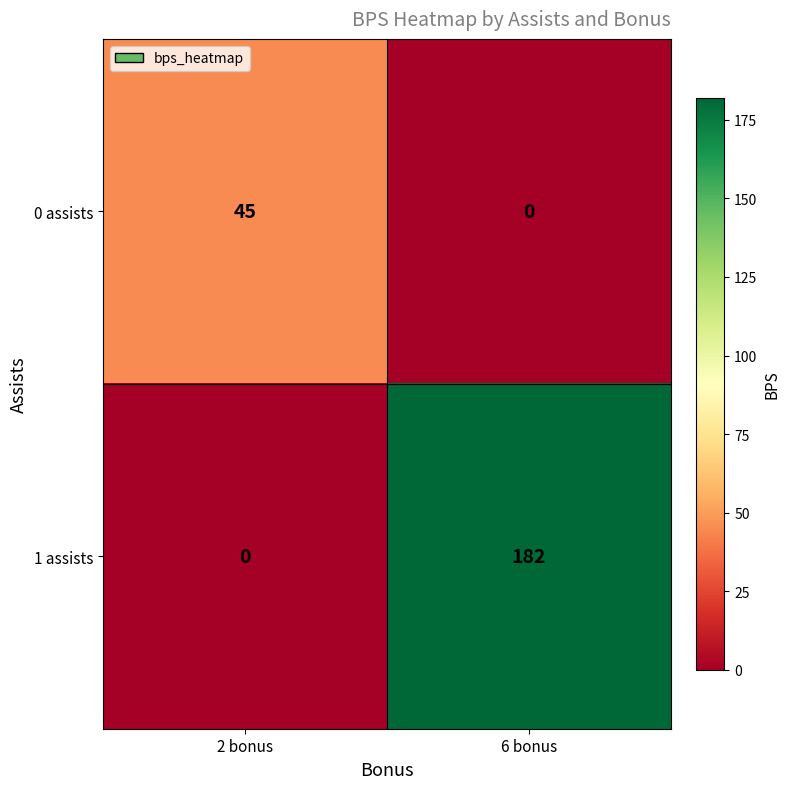

How many categories are shown in the chart?

2